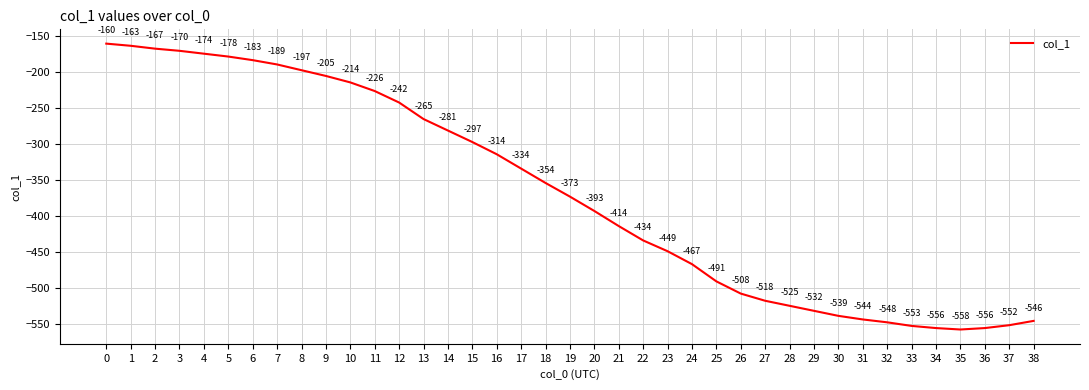

Does the chart display data point markers on the line(s)?

No